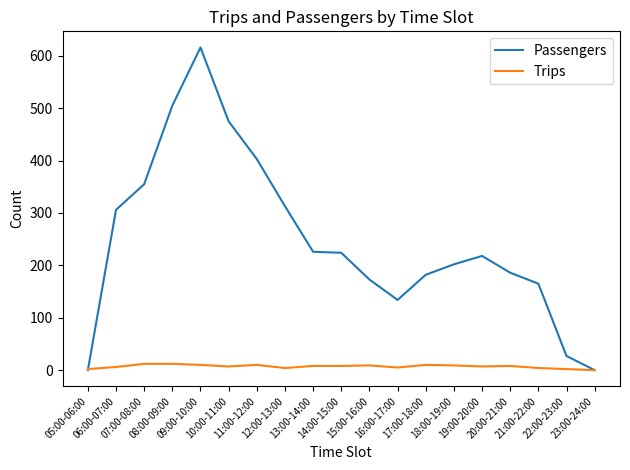

What is the difference between the highest and lowest values at 15:00-16:00?

164